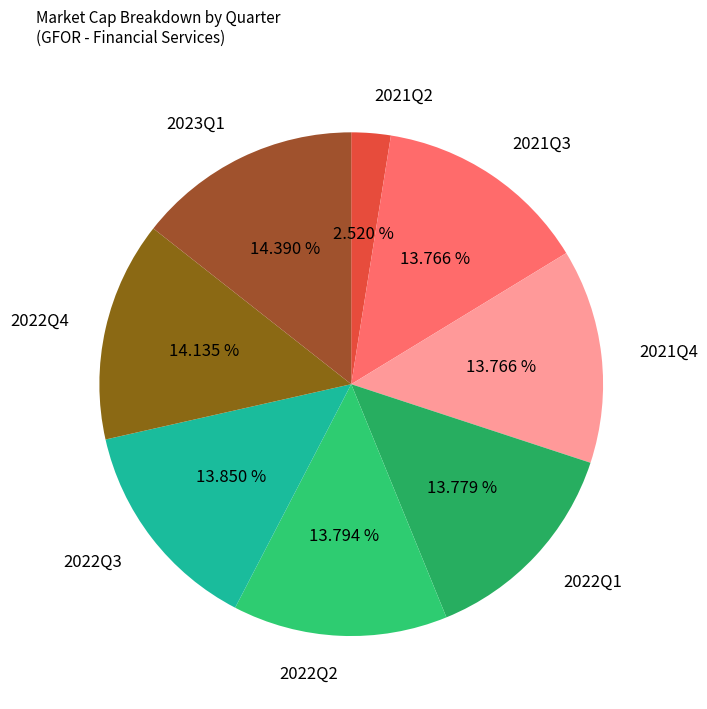

Does 2021Q2 represent more than half of the total?

No